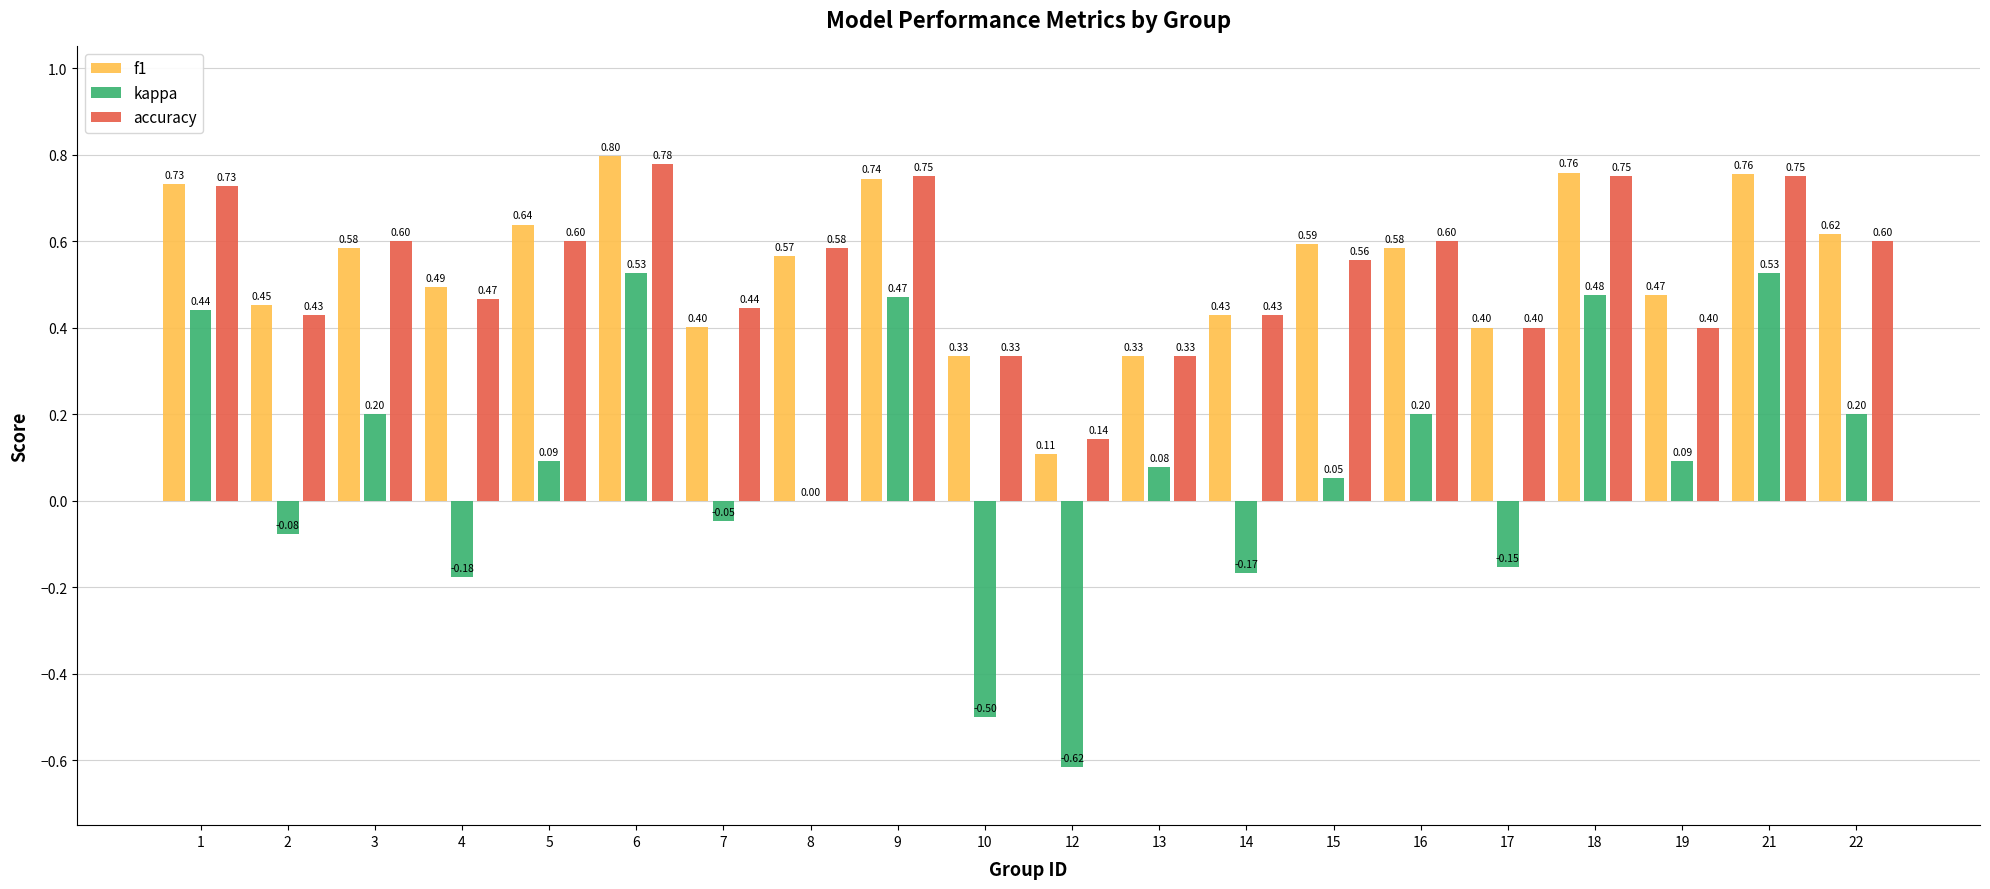

What is the sum of all accuracy values?

10.7